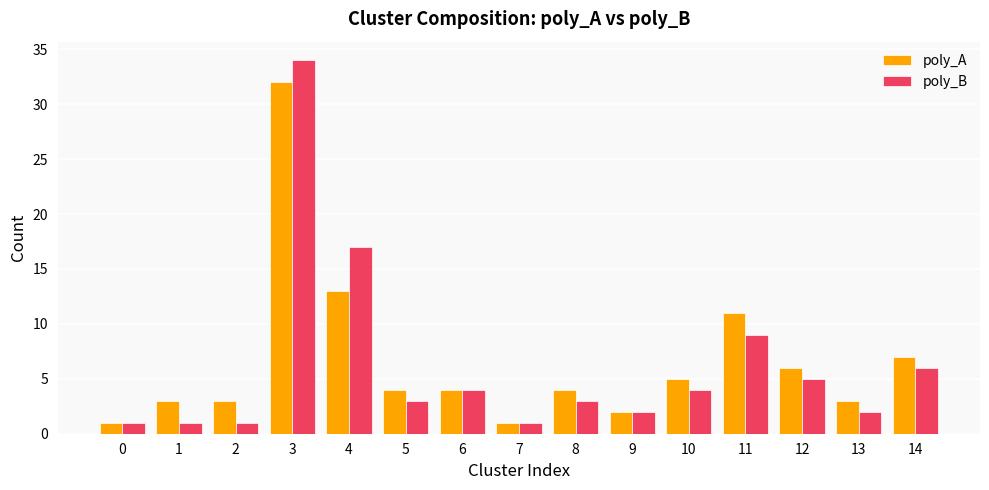

What are all the series names shown in the legend?

poly_A, poly_B